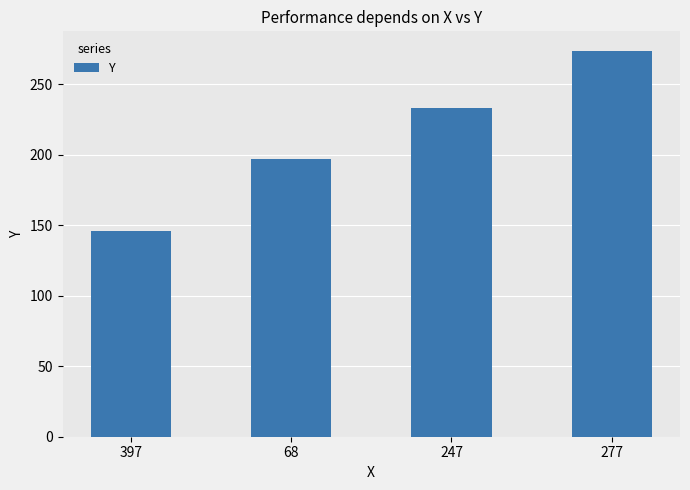

Where is the data nearest to the value 210?

68